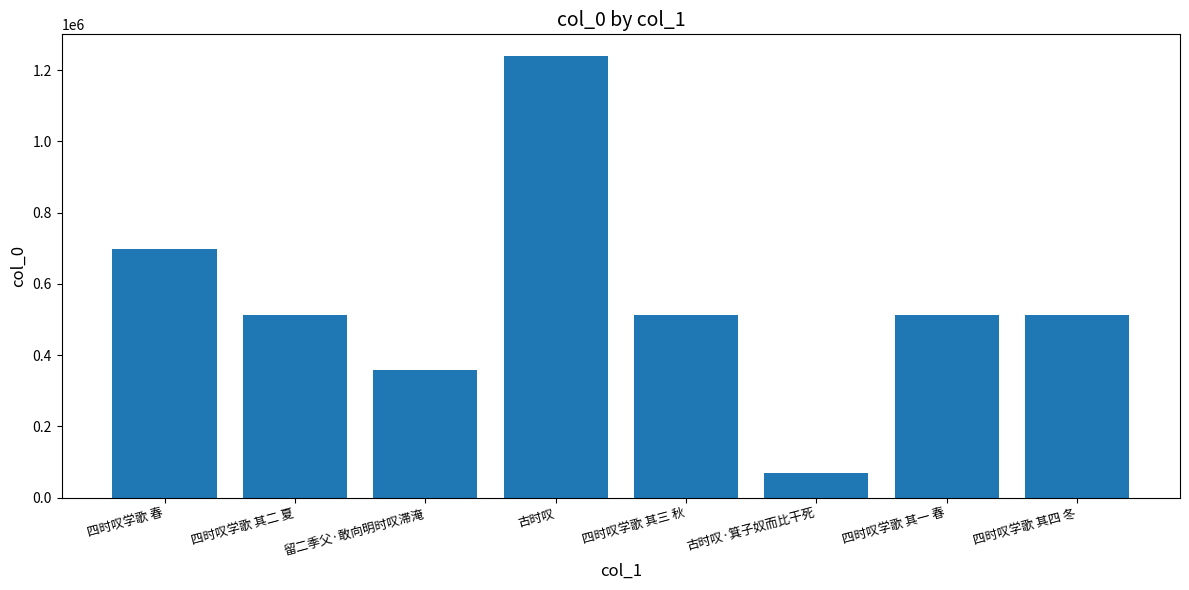

How many series are shown in this chart?

1